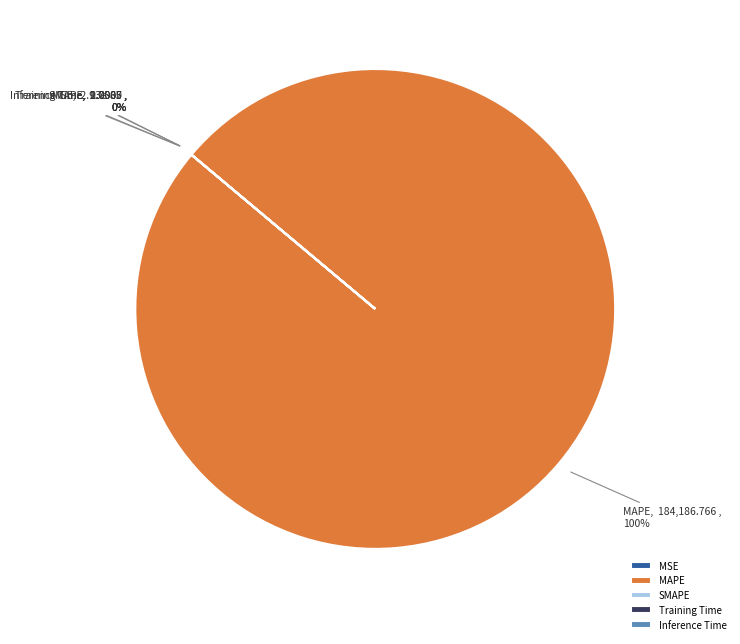

To the nearest percent, what is the difference between the largest and smallest slice percentages?

100%